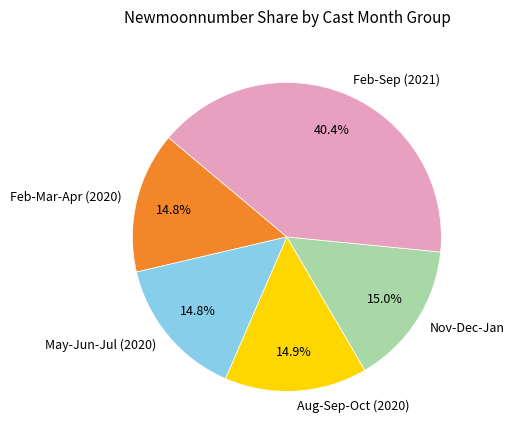

What is the largest slice in the pie chart?

Feb-Sep (2021)